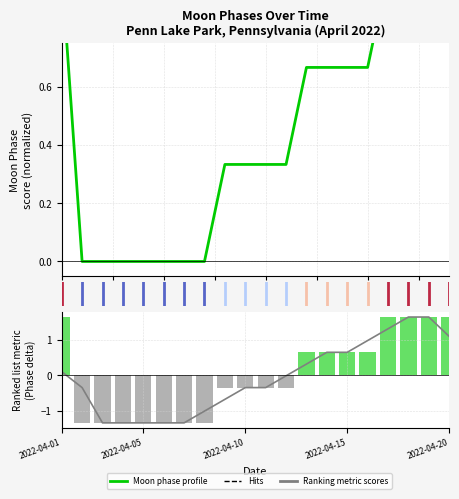

Which series has the largest total across all categories?

Moon Phase profile